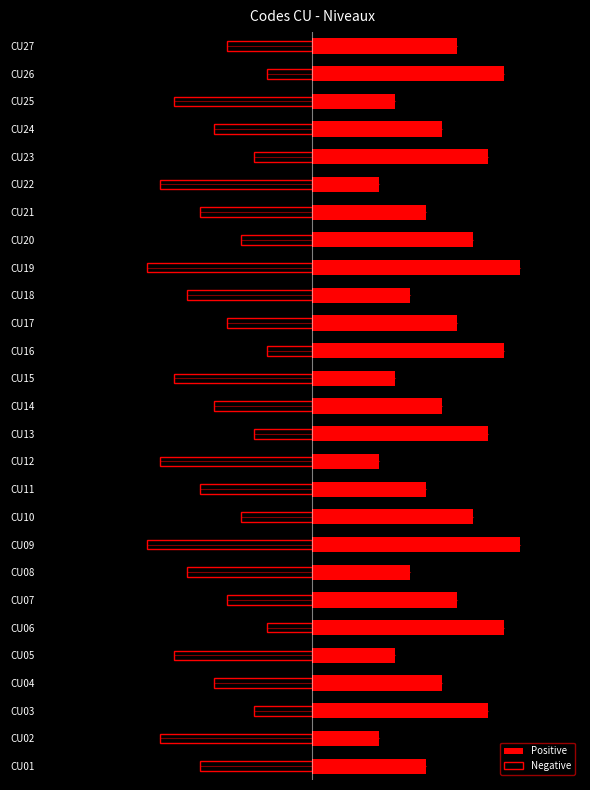

The value of Positive at CU16 is 0.9. True or false?

True